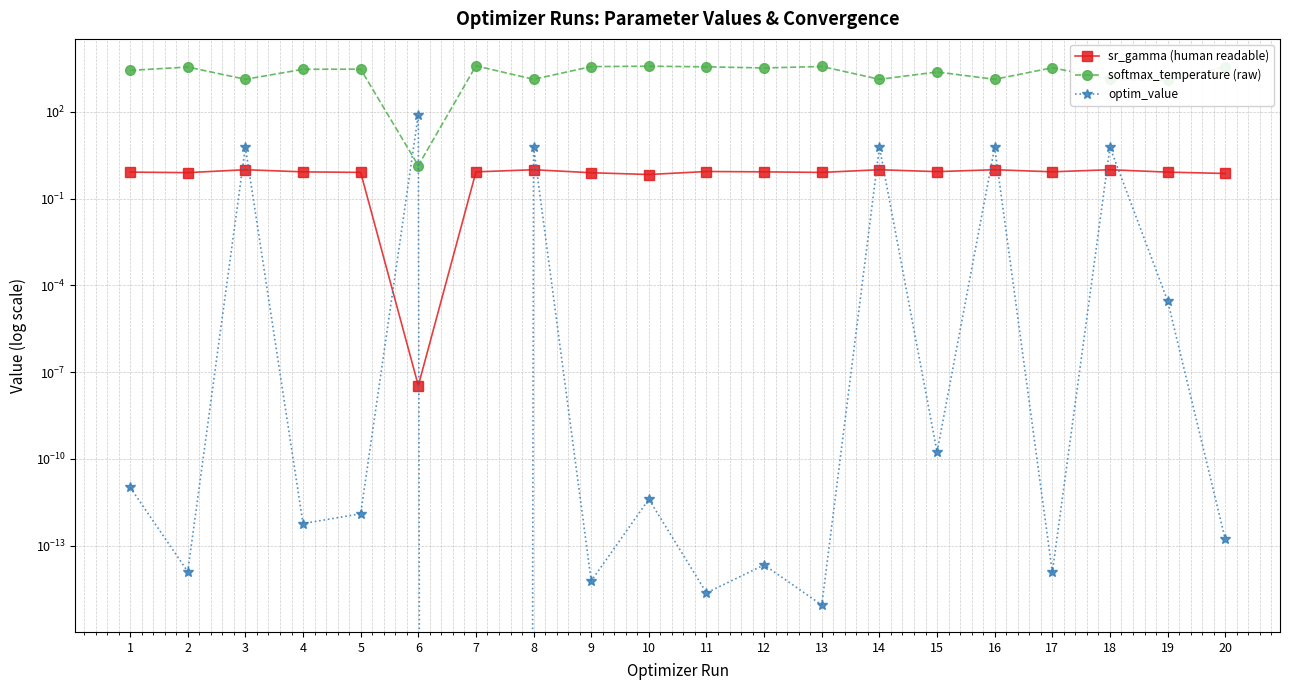

What is the difference between the maximum and minimum values in the optim_value series?

79.7